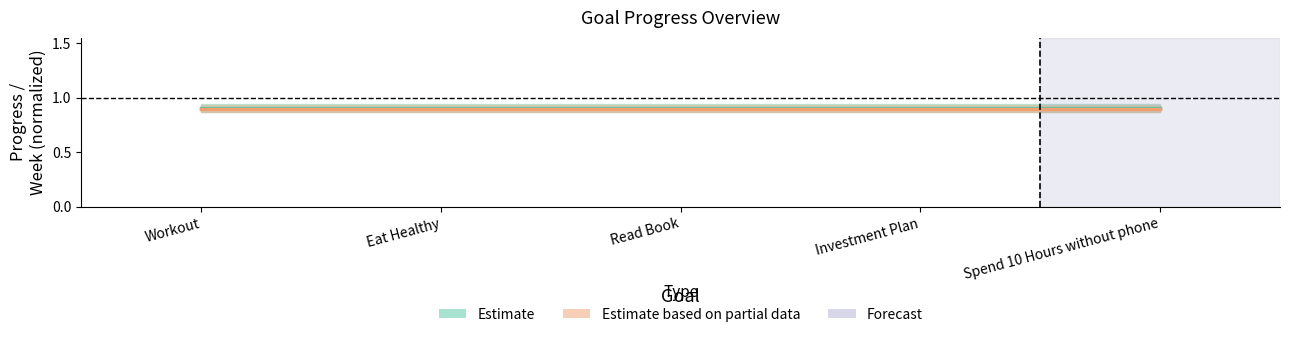

What is the label of the 4th point from the right?

Eat Healthy